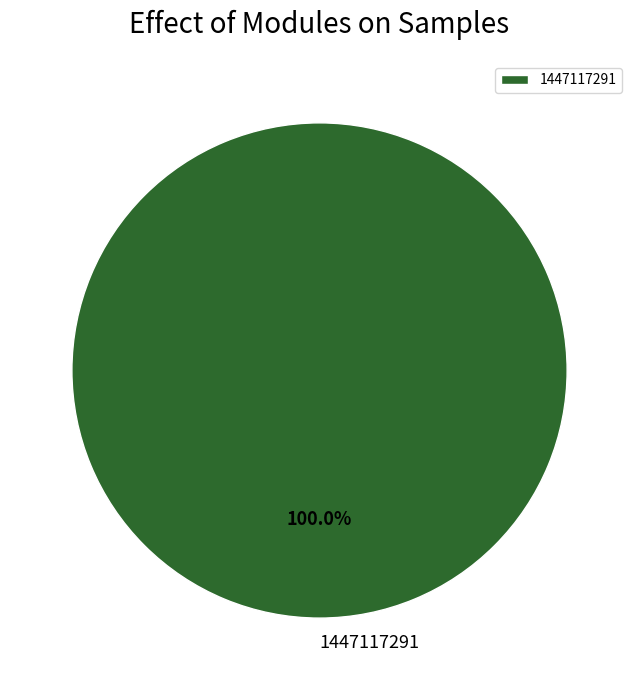

Is there any slice that represents more than half of the pie?

Yes